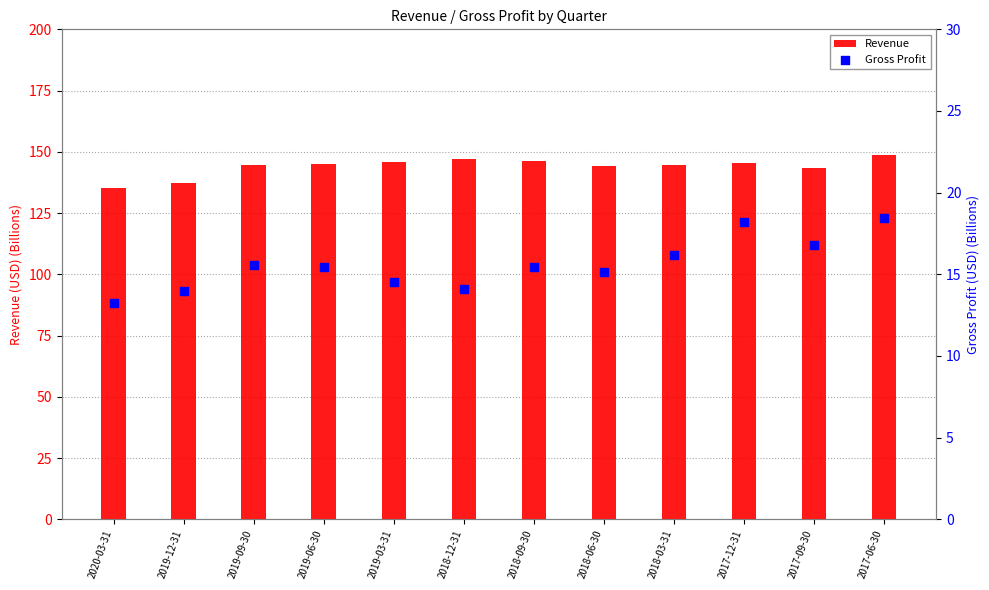

Is the value of Revenue at 2018-06-30 greater than the value of Gross Profit at 2018-06-30?

Yes